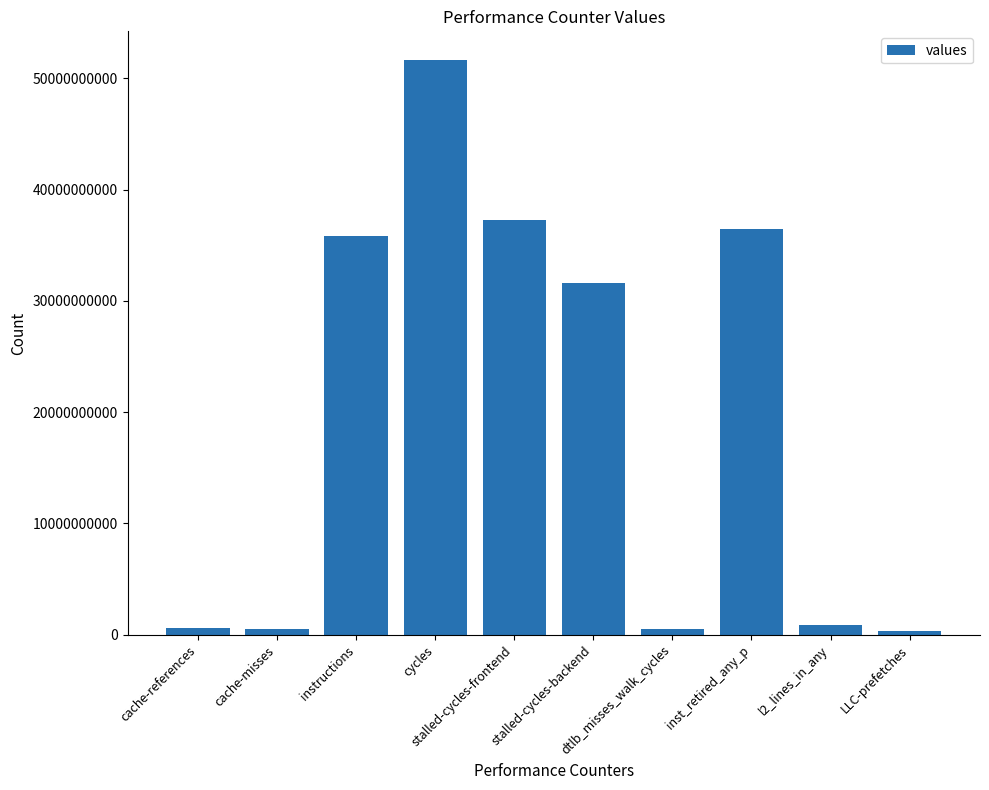

What is the minimum value shown in the chart?

320443520